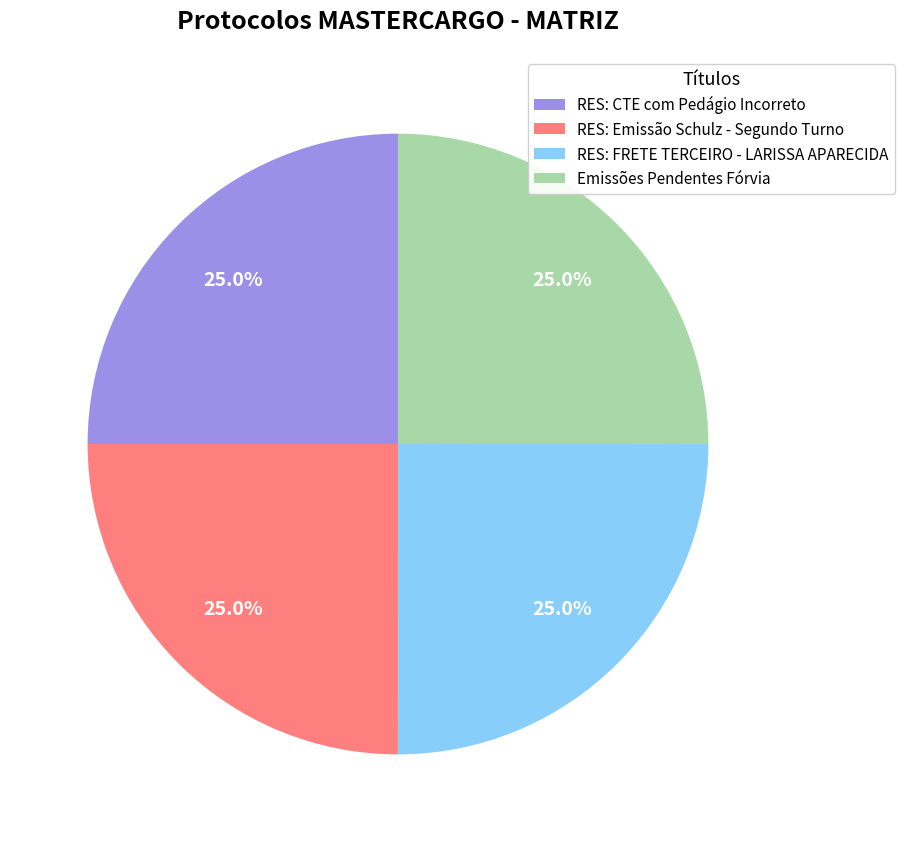

Is it true that RES: Emissão Schulz - Segundo Turno is 25% of the pie?

True